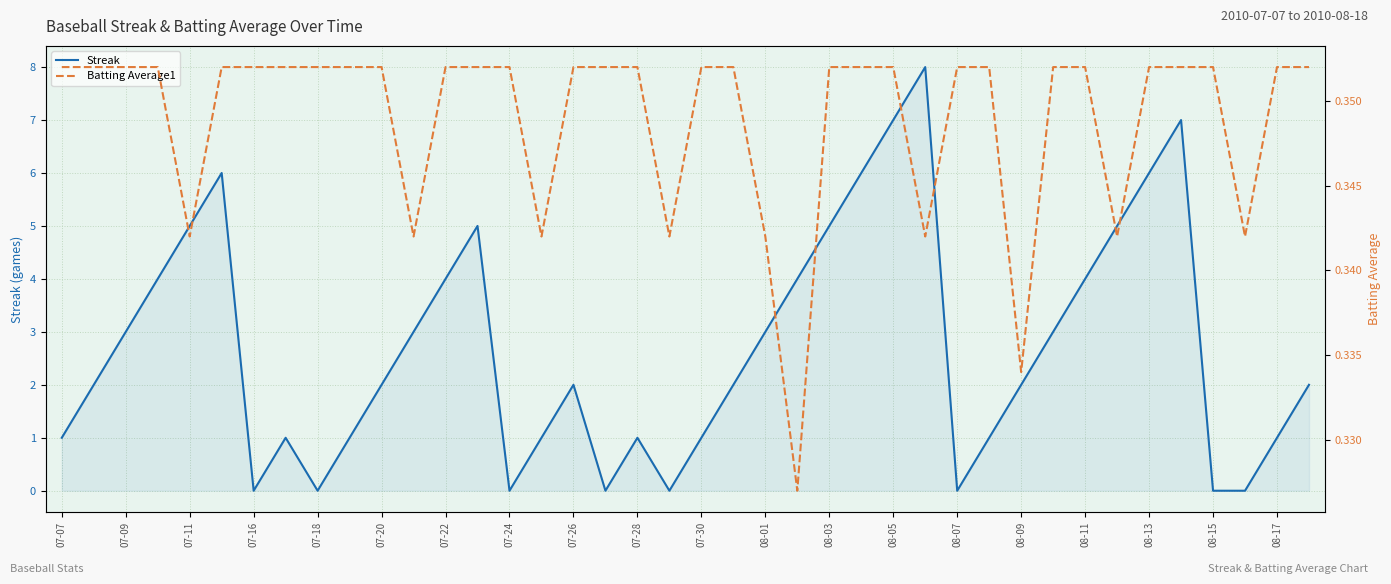

What is the difference between the maximum and minimum values in the Streak series?

8